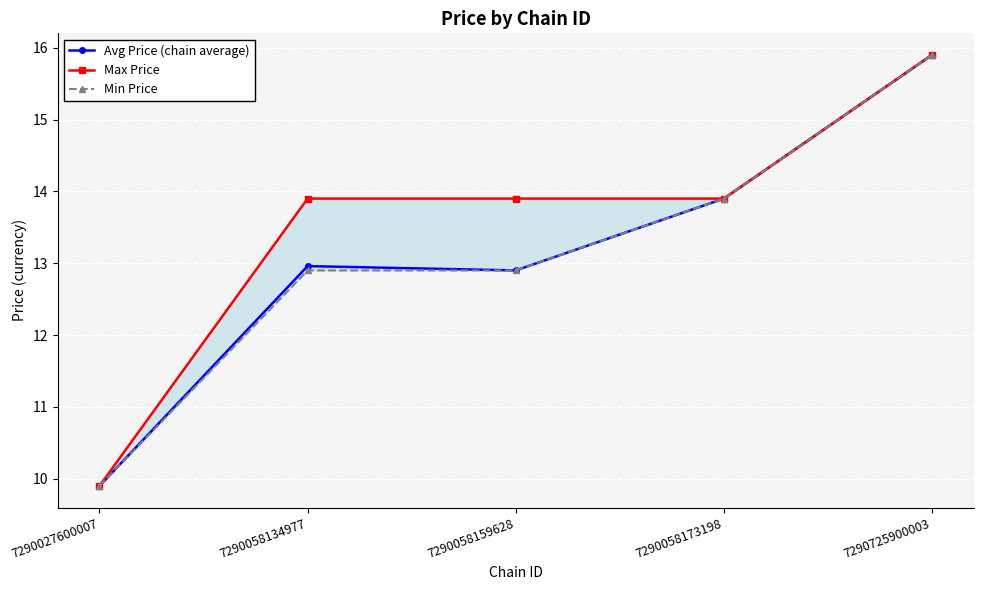

List the labels in order of Min Price value, smallest first.

7290027600007, 7290058134977, 7290058159628, 7290058173198, 7290725900003